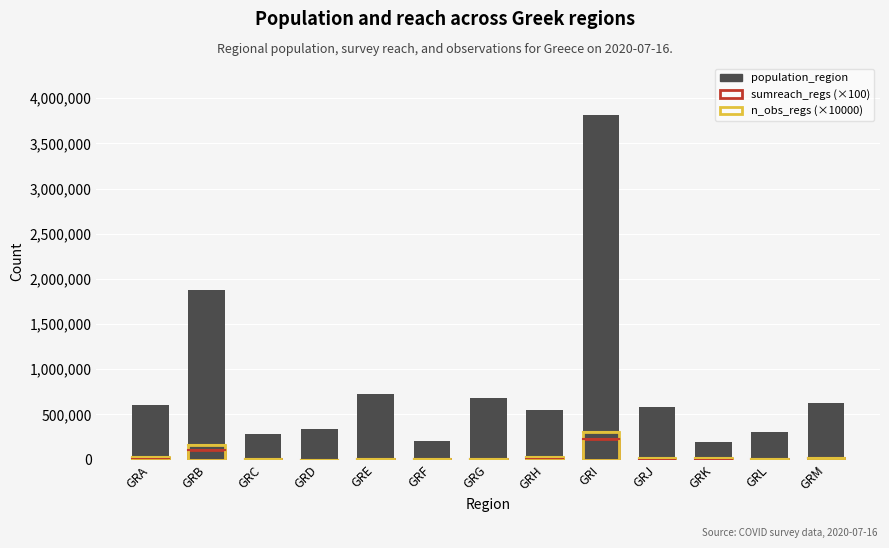

List the labels in order of n_obs_regs (×10000) value, smallest first.

GRD, GRC, GRE, GRF, GRG, GRL, GRJ, GRK, GRM, GRA, GRH, GRB, GRI